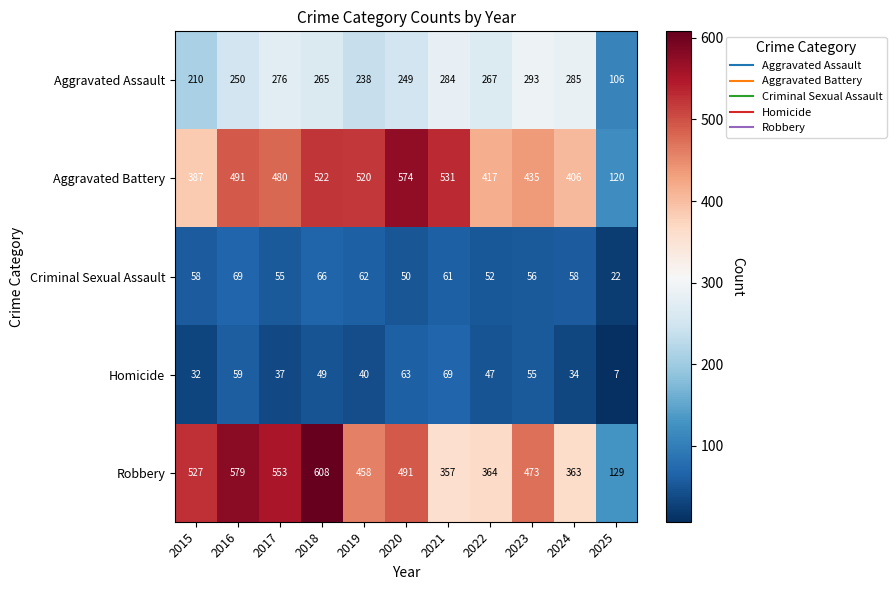

At 2022, list the series in order from largest to smallest.

Aggravated Battery, Robbery, Aggravated Assault, Criminal Sexual Assault, Homicide